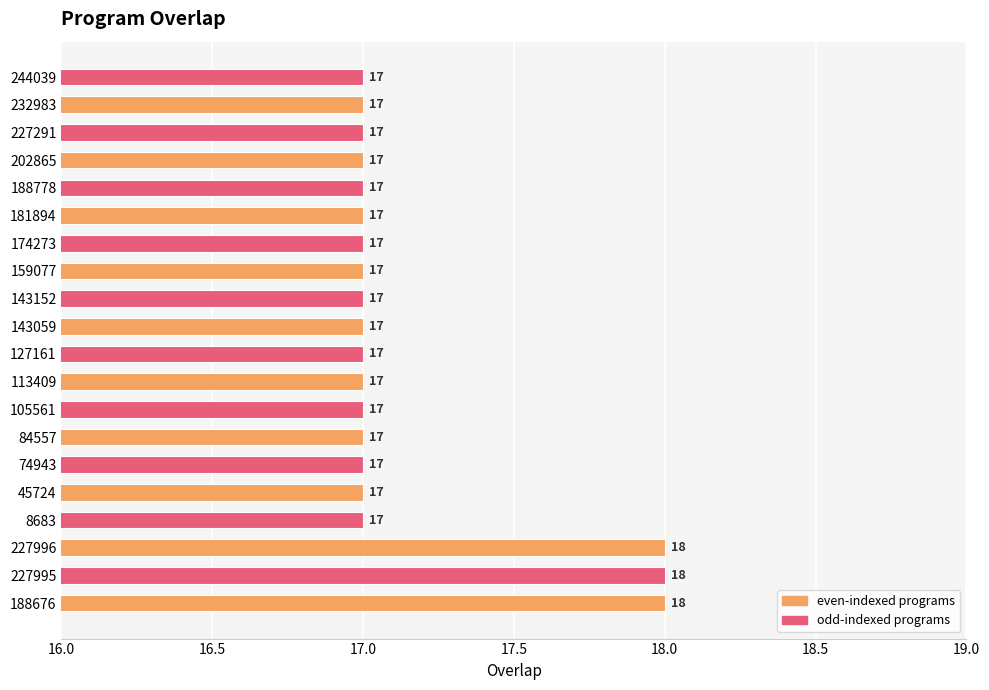

Reading bottom to top, extract all data points from this chart.

188676=18	227995=18	227996=18	8683=17	45724=17	74943=17	84557=17	105561=17	113409=17	127161=17	143059=17	143152=17	159077=17	174273=17	181894=17	188778=17	202865=17	227291=17	232983=17	244039=17